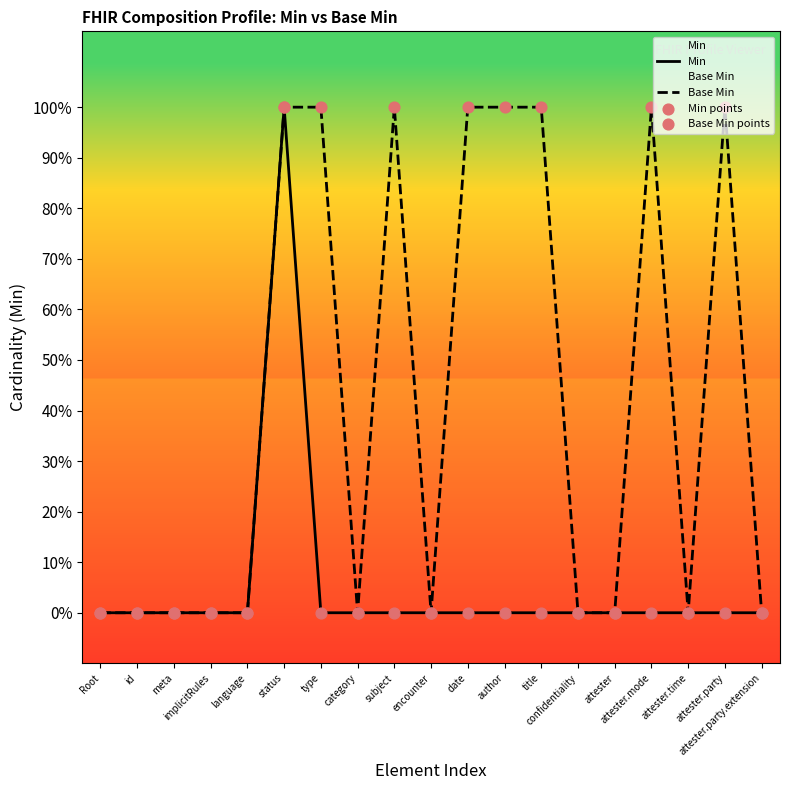

Which series contains the lowest Y value?

Min